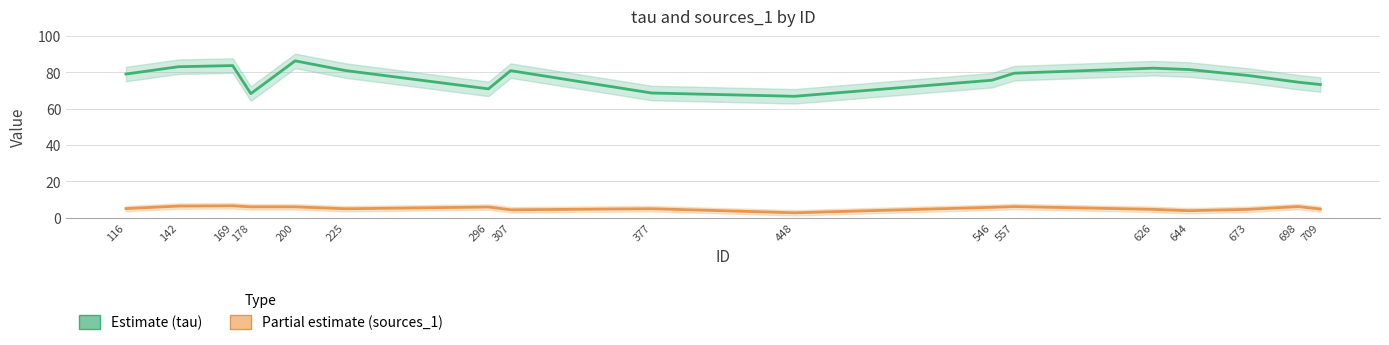

Rank the categories by tau (Estimate) value from lowest to highest.

448, 178, 377, 296, 709, 698, 546, 673, 116, 557, 307, 225, 644, 626, 142, 169, 200